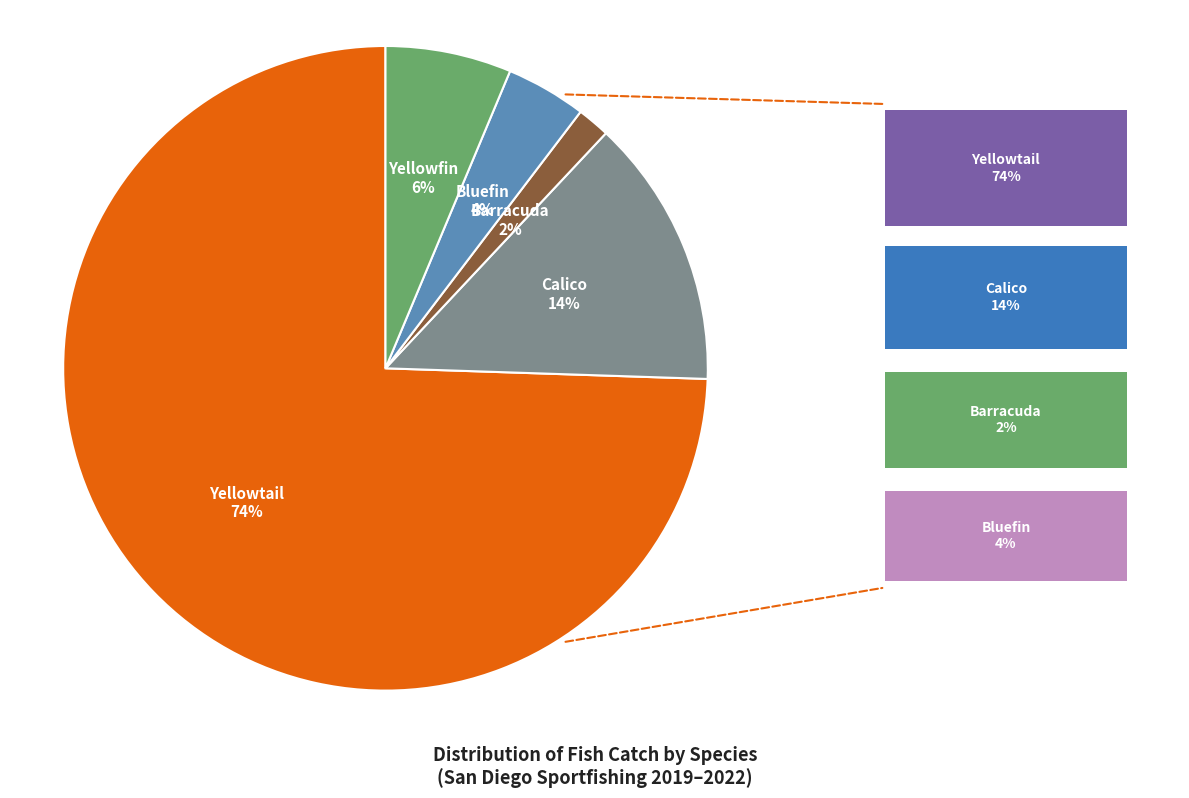

Is there a majority slice in this chart?

Yes